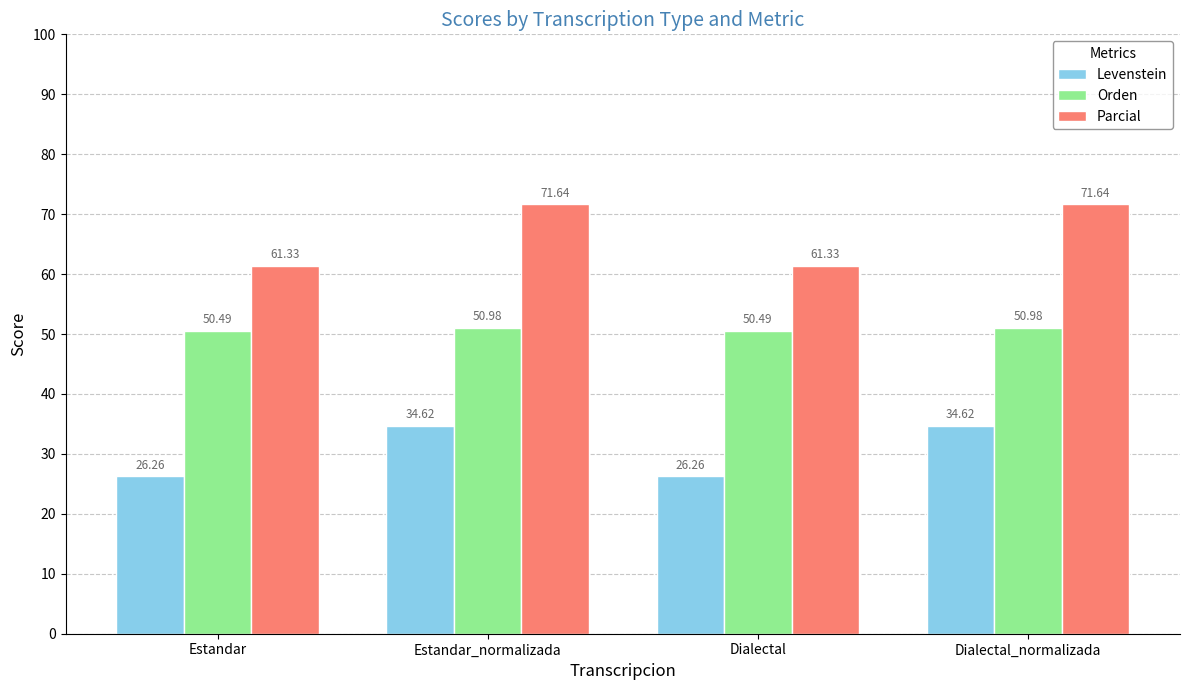

Reading right to left, transcribe all the data shown in this chart.

Levenstein: 34.6	26.3	34.6	26.3
Orden: 51.0	50.5	51.0	50.5
Parcial: 71.6	61.3	71.6	61.3